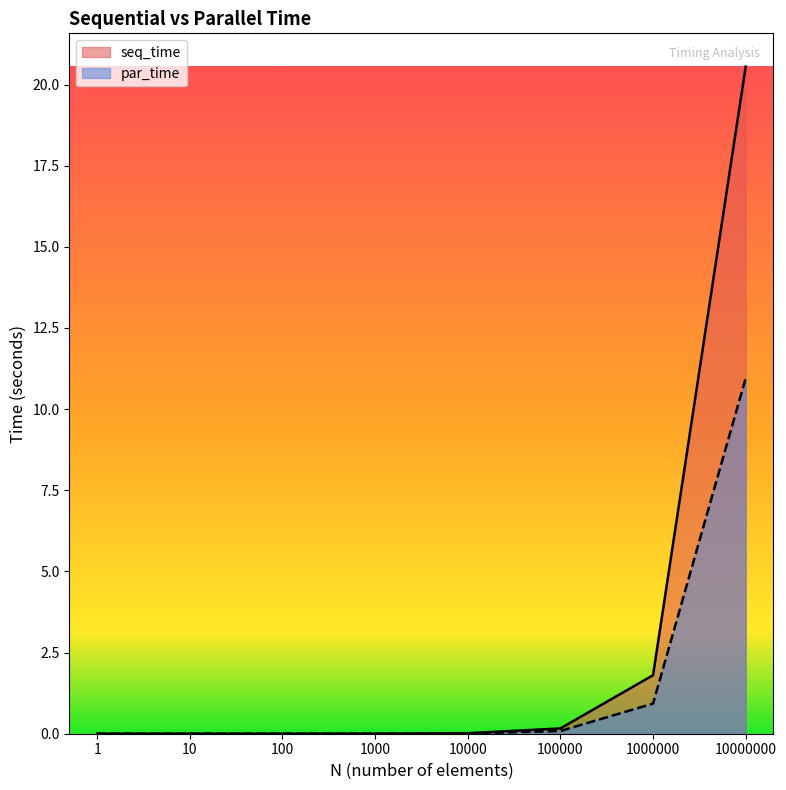

Between 10000 and 10000000, which is larger?

10000000